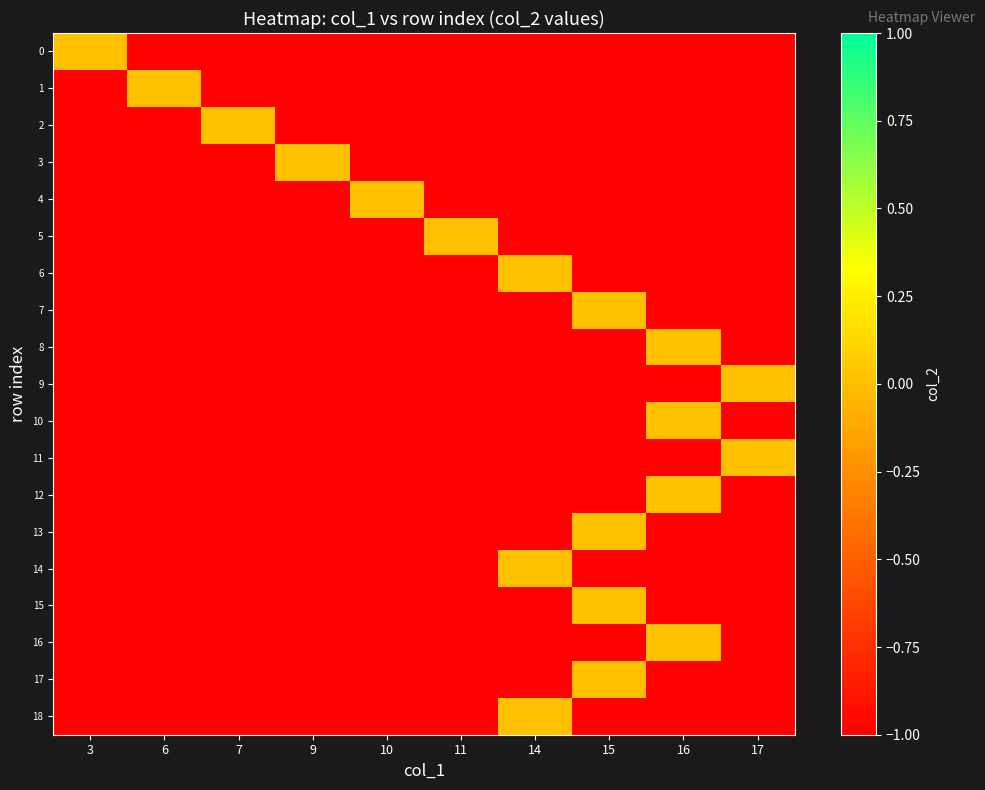

How many data points does each series have?

10